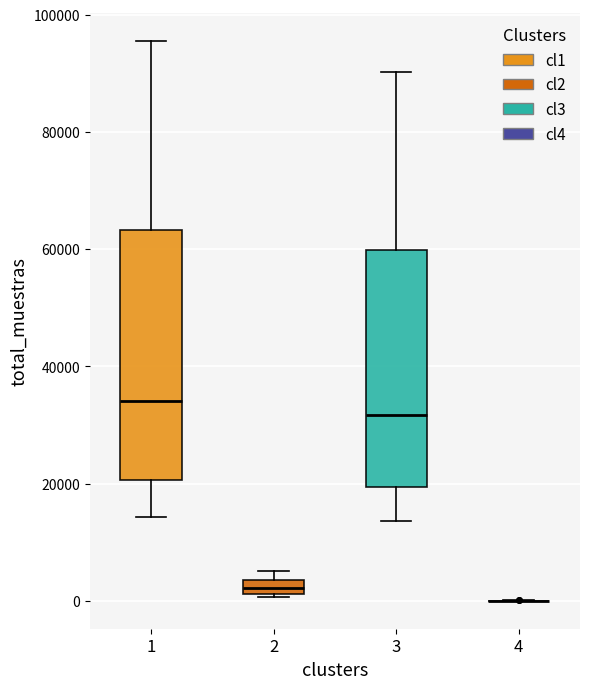

Where is the lower edge of the box at x = 3 on the y-axis? The values are not printed on the chart, so give them approximately, as read against the axis.

20000